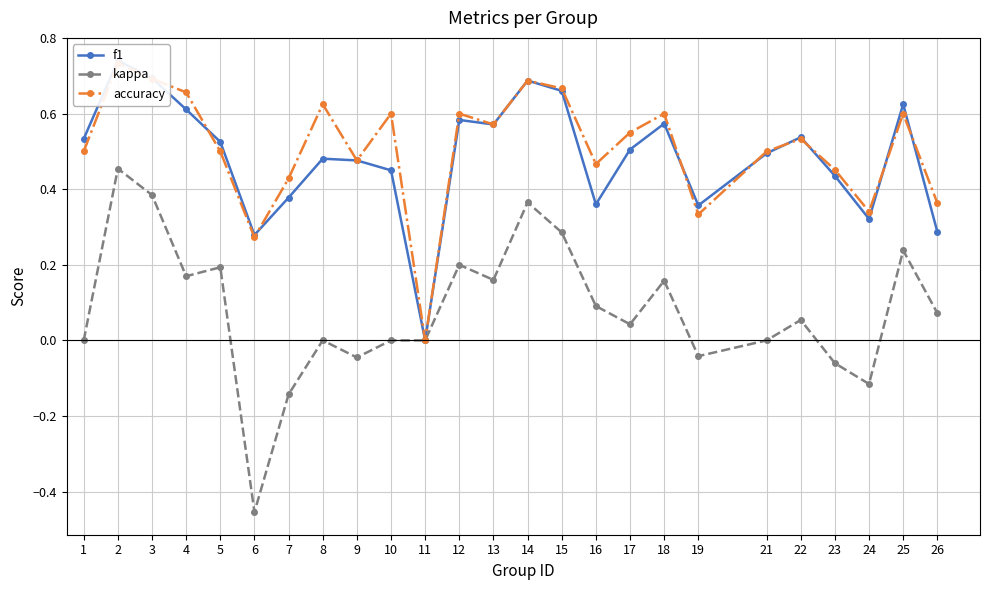

Is the value of f1 at 2 greater than the value of accuracy at 4?

Yes